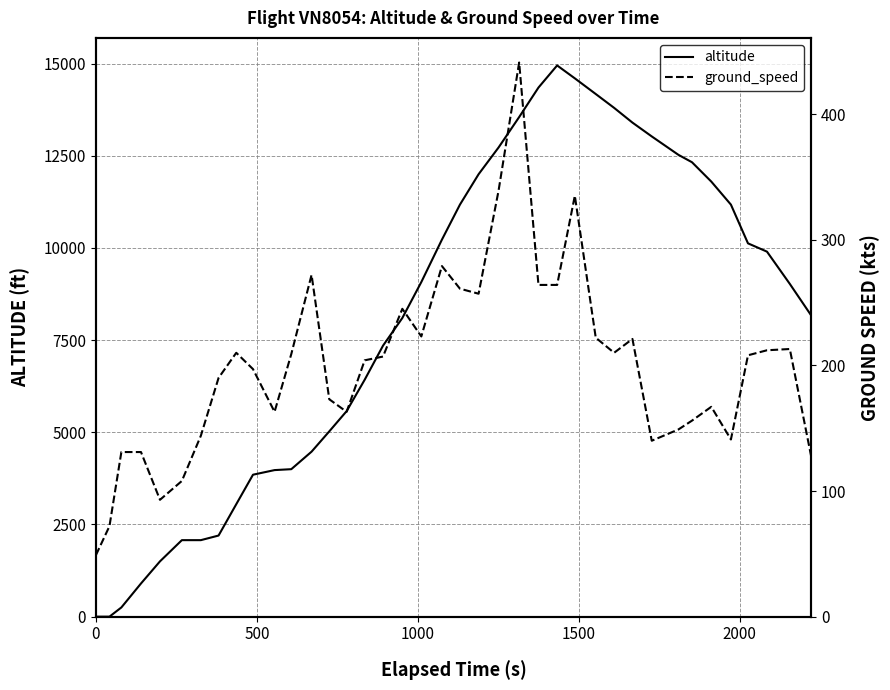

True or false: ground_speed has more than 2 interior local peaks.

True